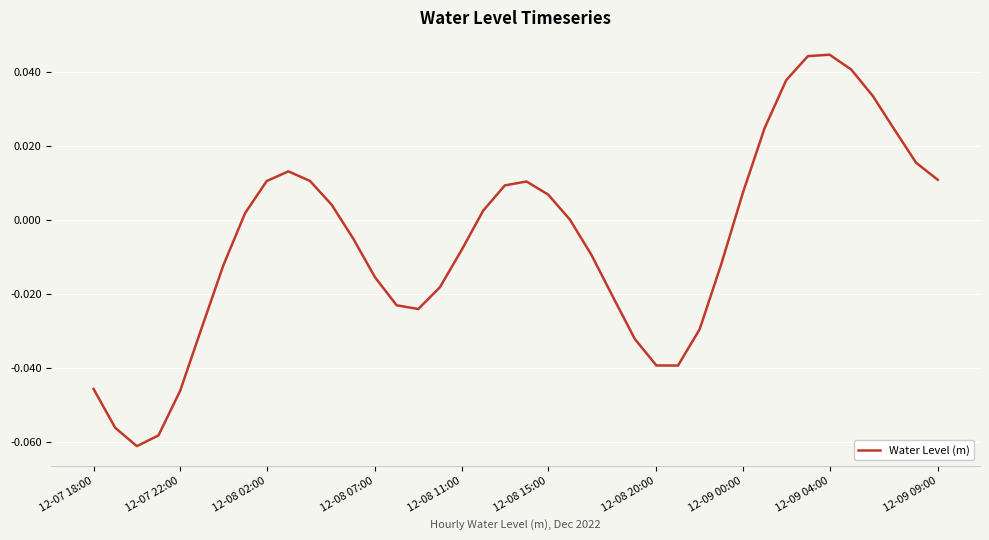

How many lines are shown in the chart?

1